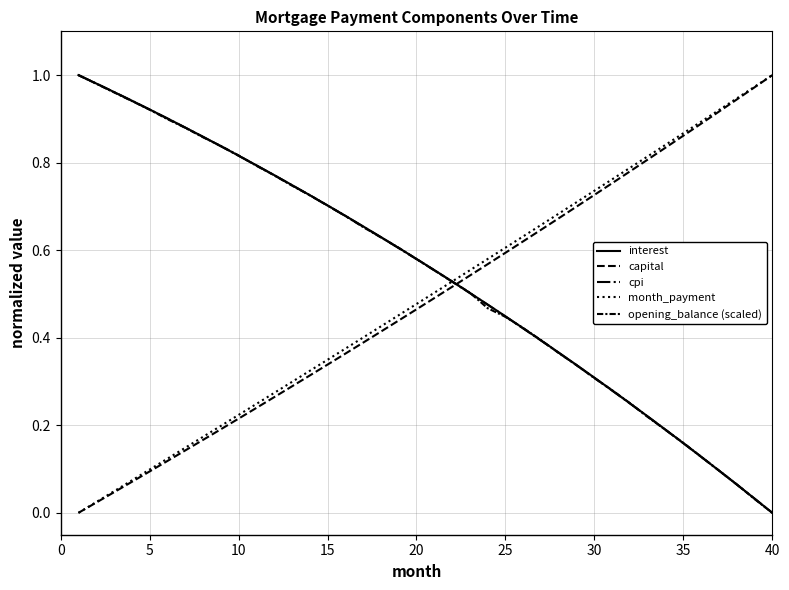

How many lines are shown in the chart?

5